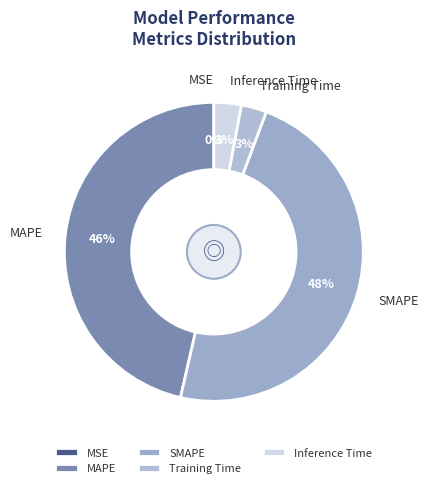

Is there a majority slice in this chart?

No